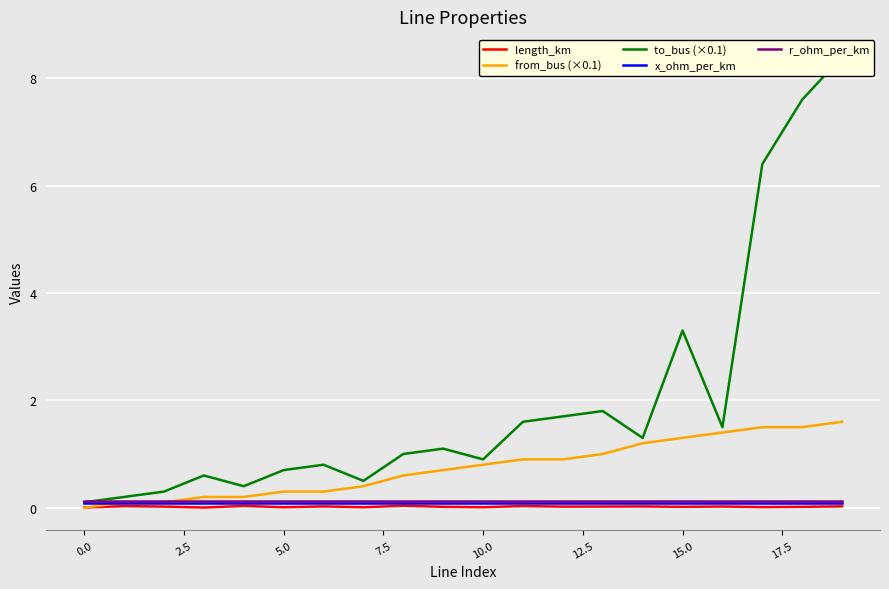

What is the total value across all series at 16?

3.1